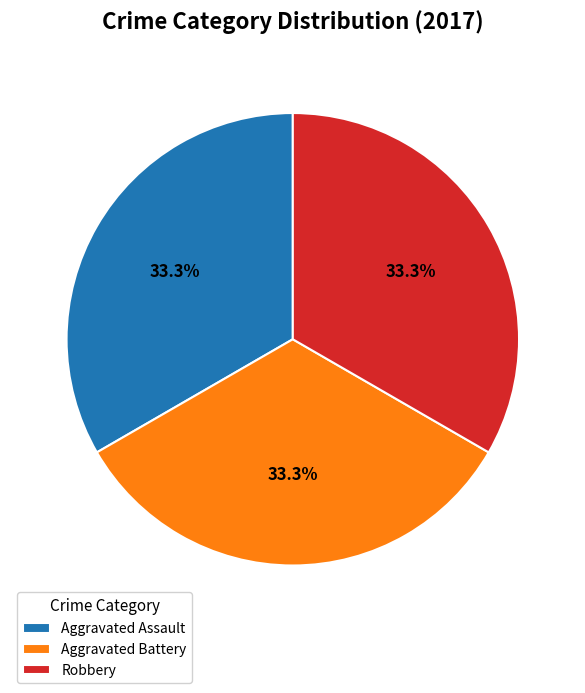

To the nearest percent, what is the average slice percentage?

33%